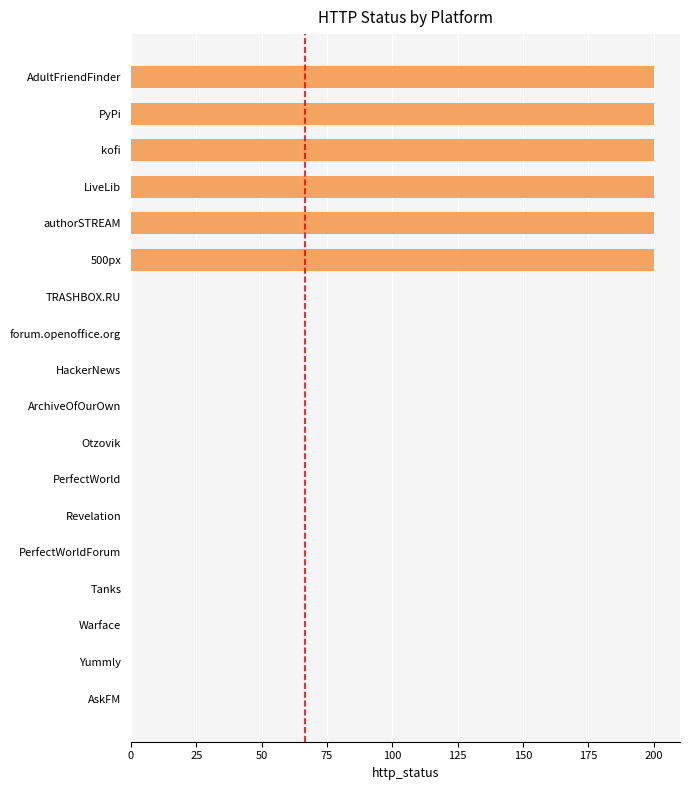

What is the change in value from PerfectWorld to AdultFriendFinder?

+200